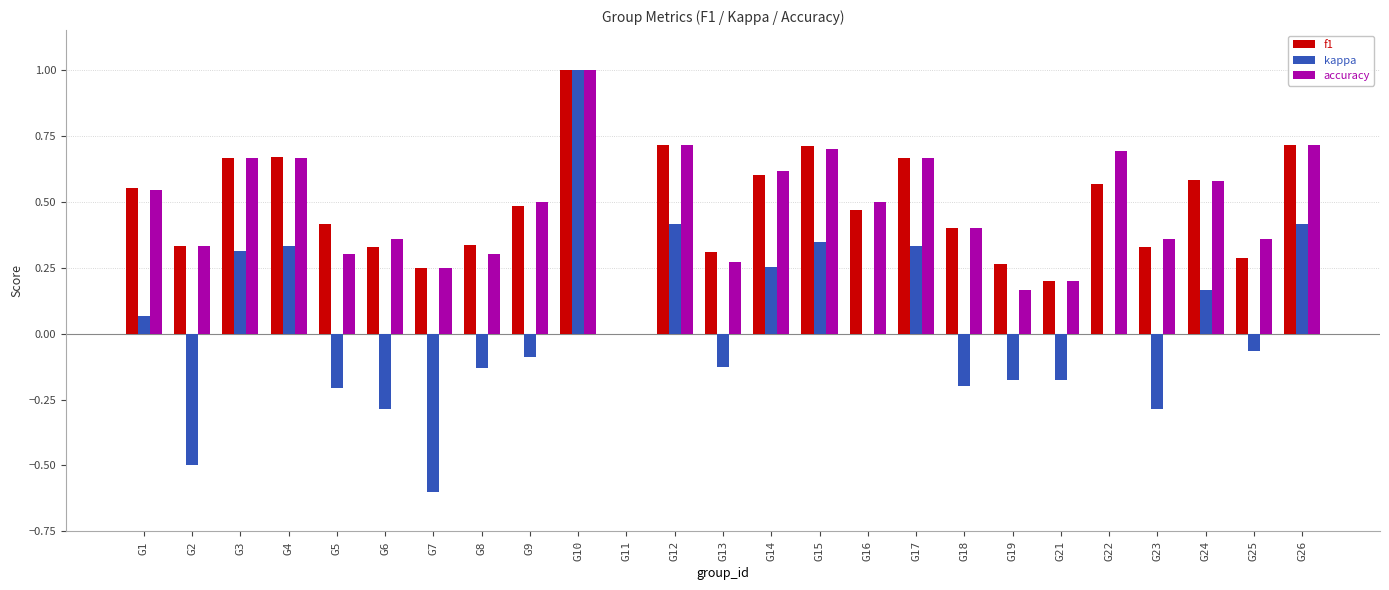

The value of kappa at G11 is 0.0. True or false?

True